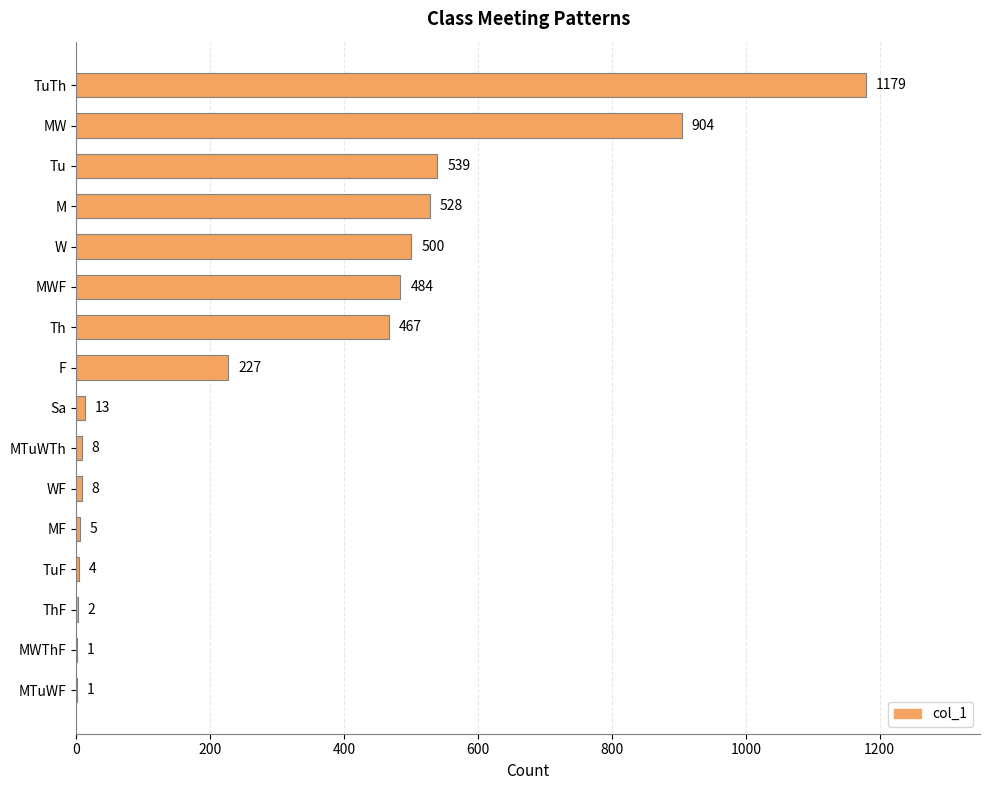

Reading top to bottom, extract all data points from this chart.

TuTh=1179	MW=904	Tu=539	M=528	W=500	MWF=484	Th=467	F=227	Sa=13	MTuWTh=8	WF=8	MF=5	TuF=4	ThF=2	MWThF=1	MTuWF=1